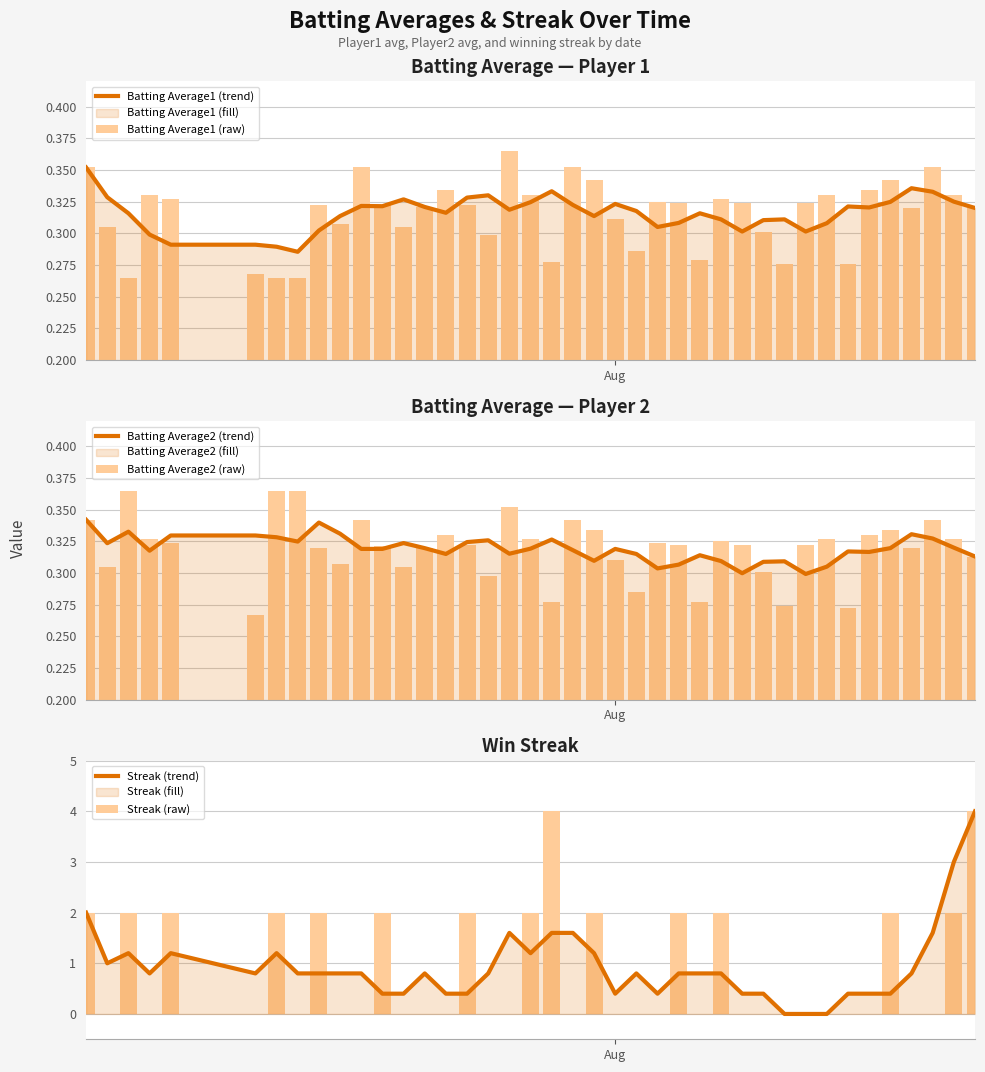

How many data points in Streak (trend) are above 0?

37